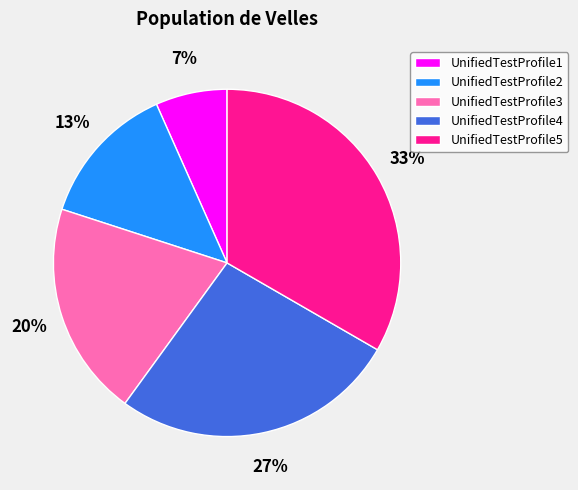

To the nearest percent, what portion does UnifiedTestProfile5 represent?

33%